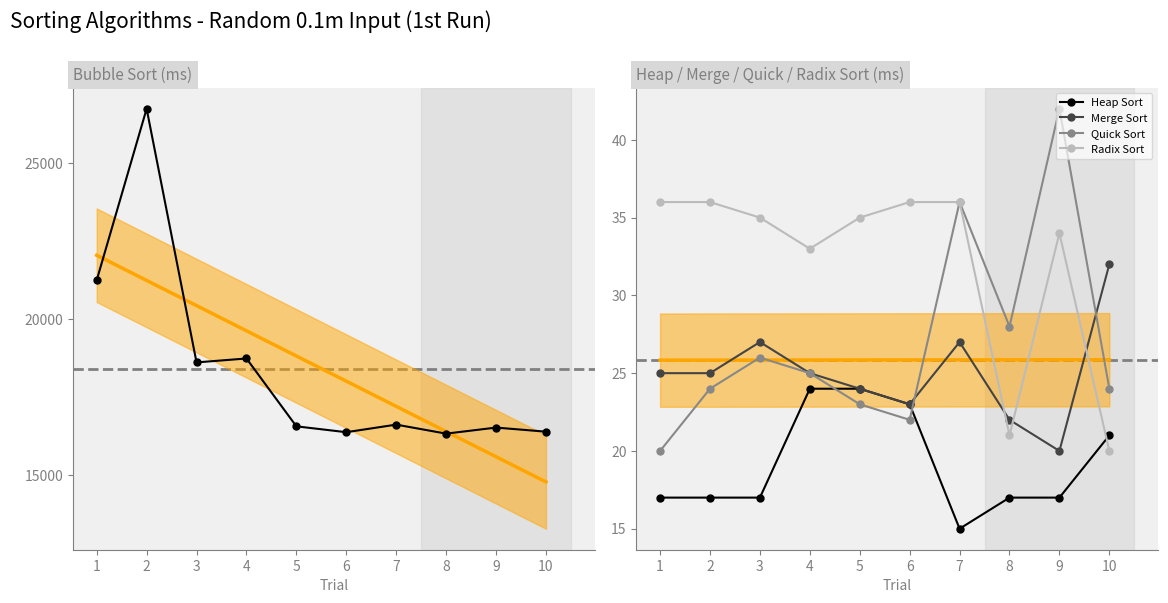

How many data points in Quick Sort are above 25?

4